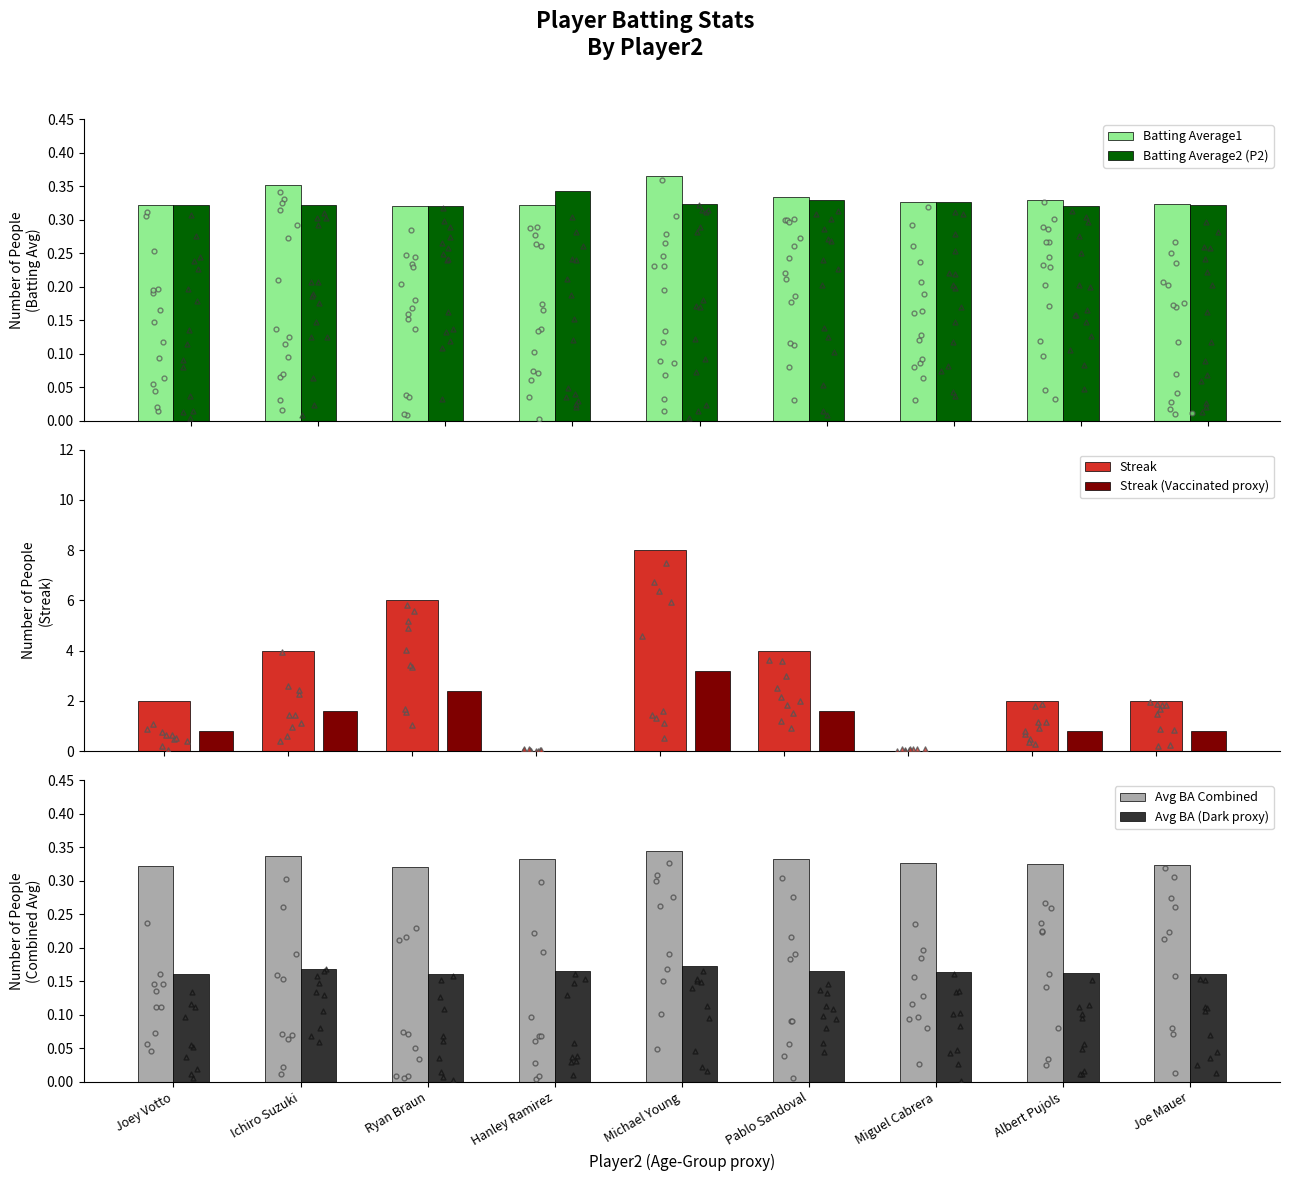

What is the total value across all series at Albert Pujols?

3.9